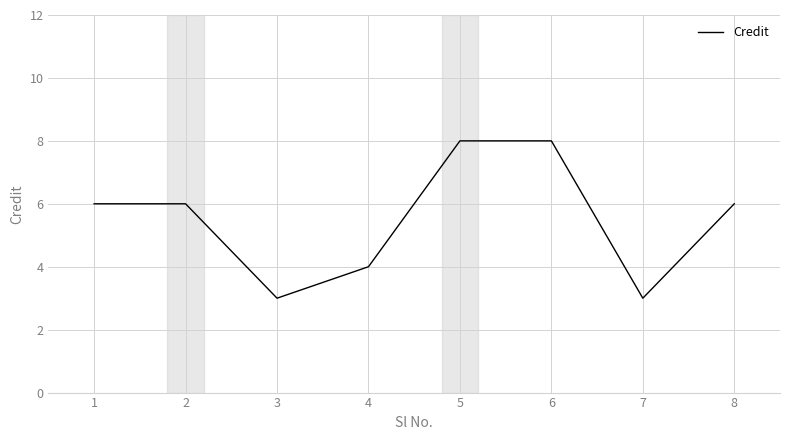

What is the change in value from 3 to 8?

+3